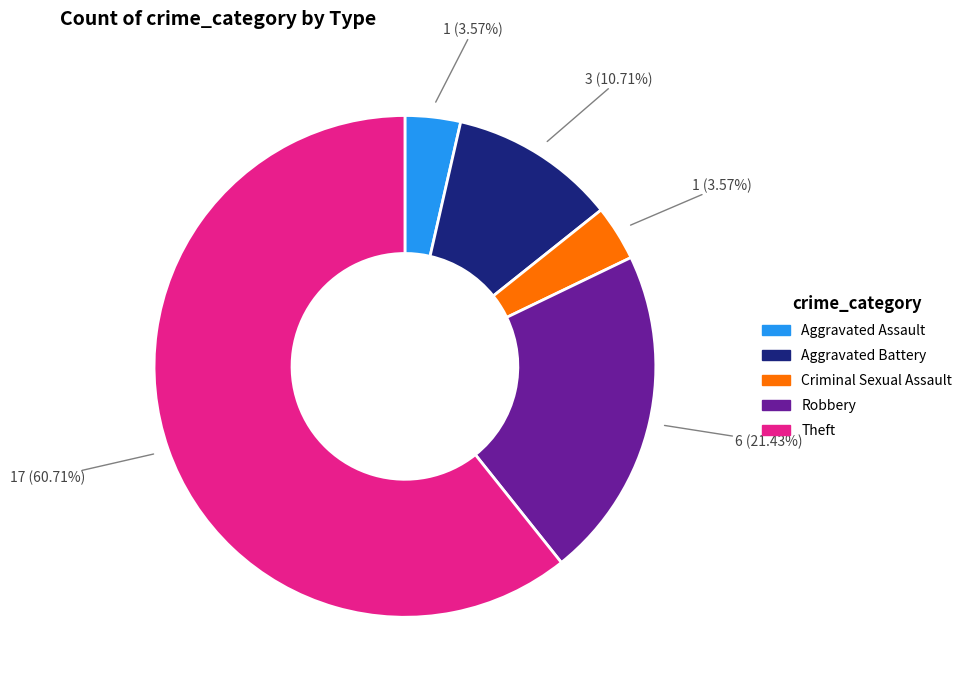

Is there a majority slice in this chart?

Yes